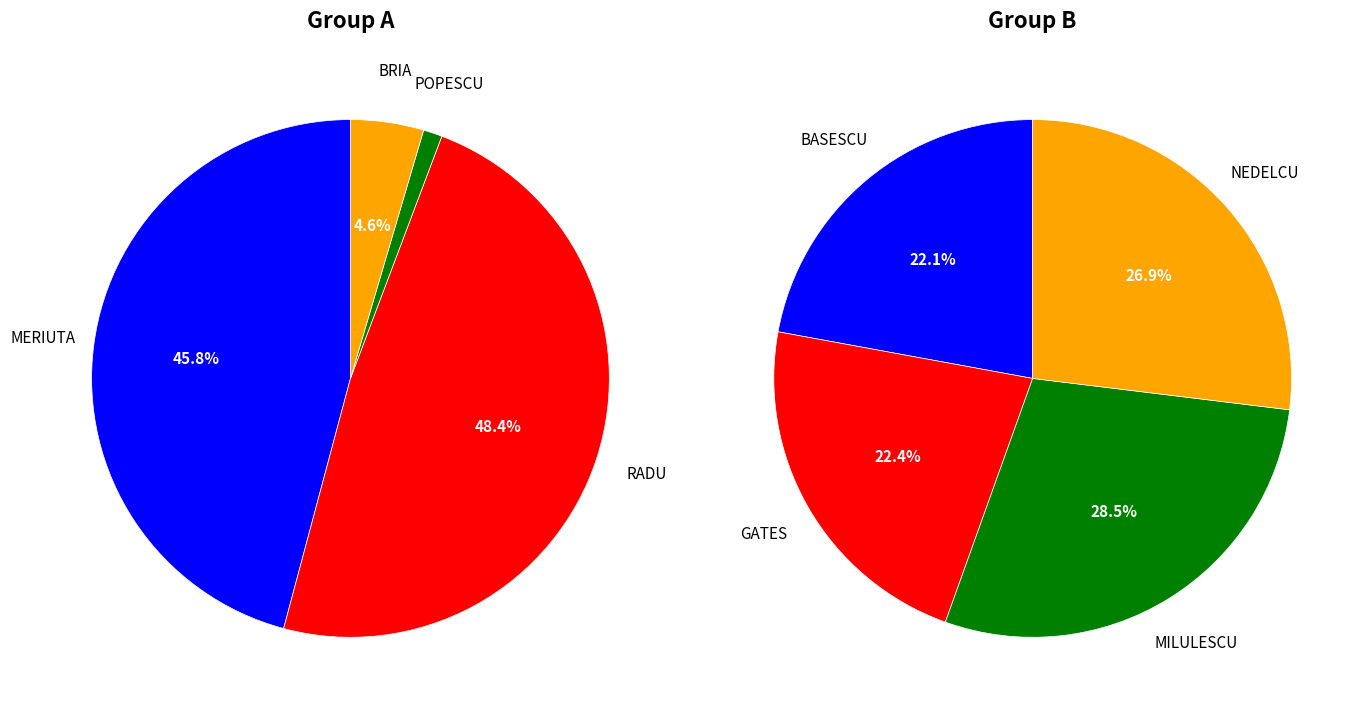

How many slices are in this pie chart?

8